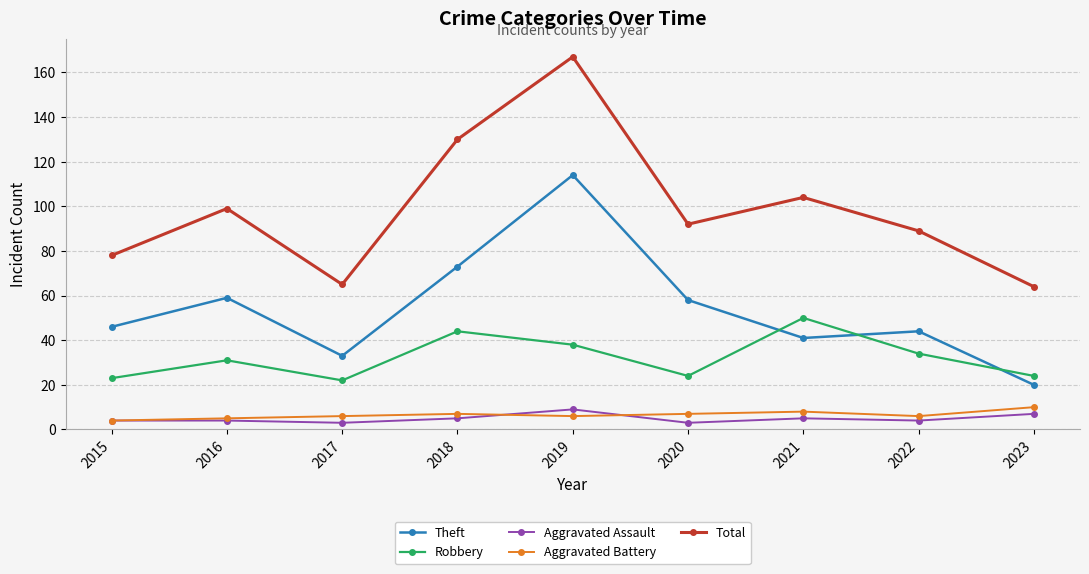

Which series has the largest range (max minus min)?

Total